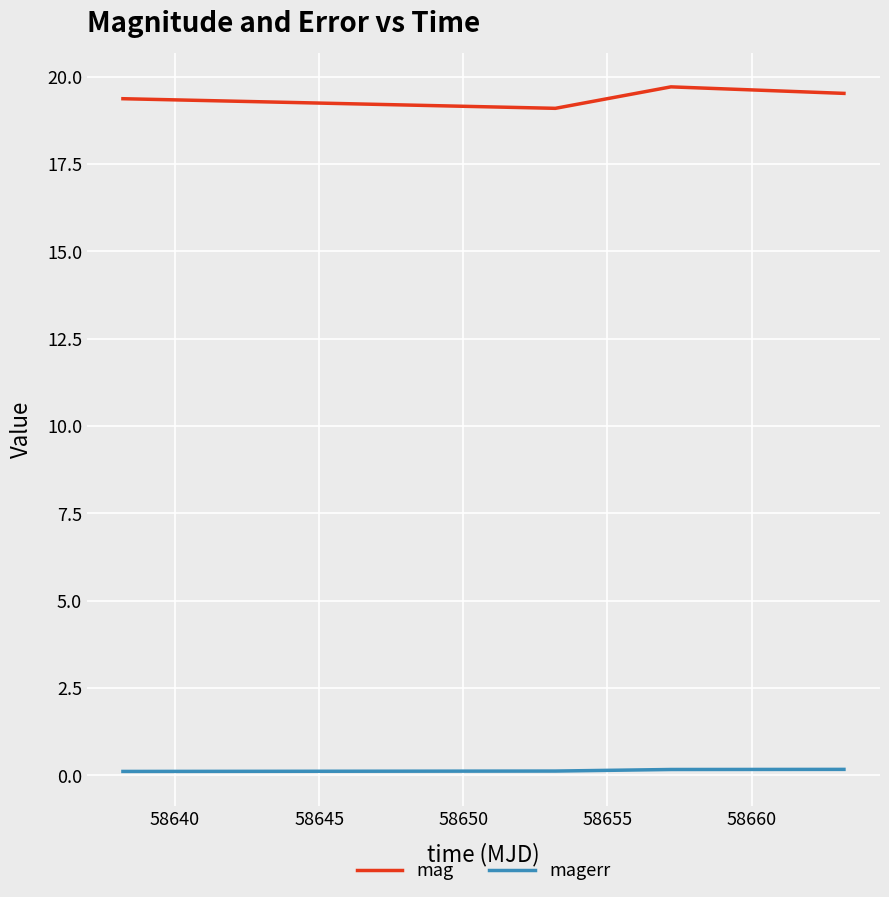

Rank the series by their average value, from lowest to highest.

magerr, mag